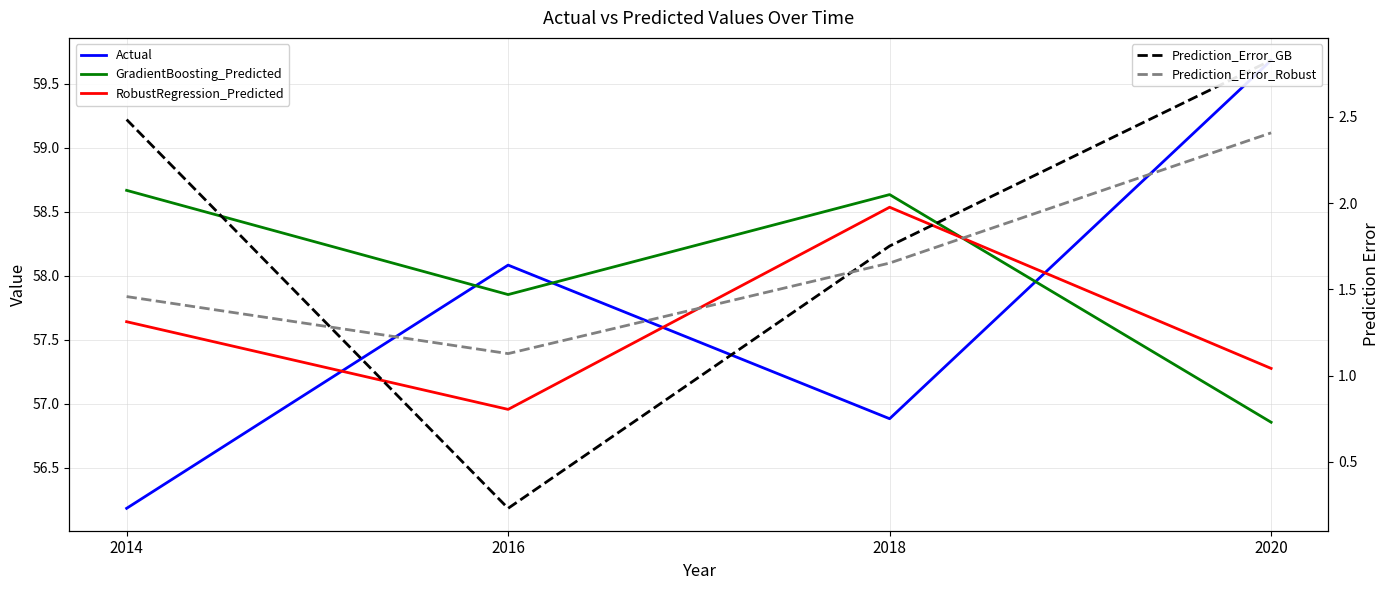

Is it true that GradientBoosting_Predicted equals 58.6 at 2018?

True